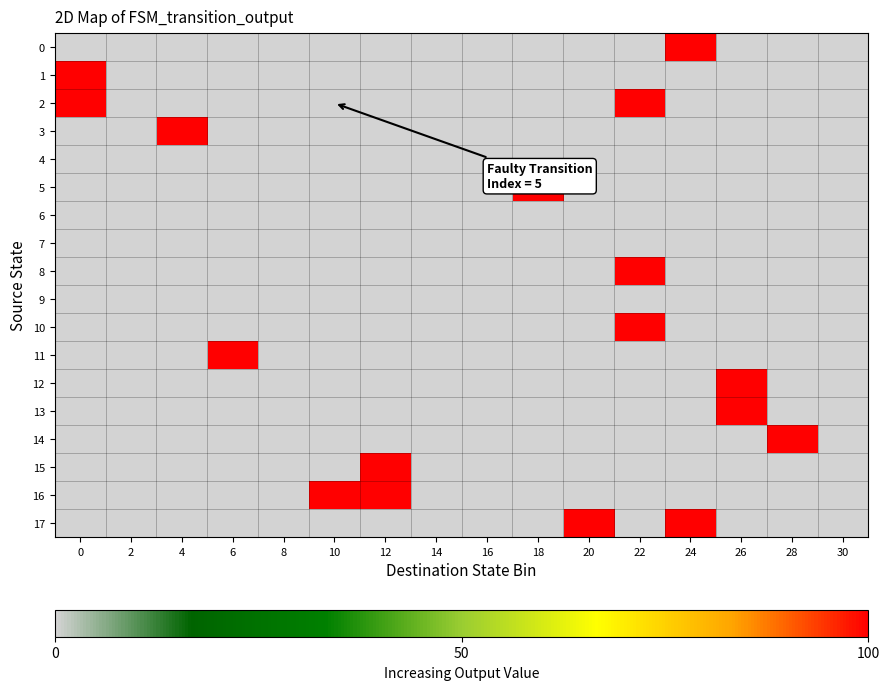

Reading right to left, extract all data points from this chart.

0: 30=0	28=0	26=0	24=100	22=0	20=0	18=0	16=0	14=0	12=0	10=0	8=0	6=0	4=0	2=0	0=0
1: 30=0	28=0	26=0	24=0	22=0	20=0	18=0	16=0	14=0	12=0	10=0	8=0	6=0	4=0	2=0	0=100
2: 30=0	28=0	26=0	24=0	22=100	20=0	18=0	16=0	14=0	12=0	10=0	8=0	6=0	4=0	2=0	0=100
3: 30=0	28=0	26=0	24=0	22=0	20=0	18=0	16=0	14=0	12=0	10=0	8=0	6=0	4=100	2=0	0=0
4: 30=0	28=0	26=0	24=0	22=0	20=0	18=0	16=0	14=0	12=0	10=0	8=0	6=0	4=0	2=0	0=0
5: 30=0	28=0	26=0	24=0	22=0	20=0	18=100	16=0	14=0	12=0	10=0	8=0	6=0	4=0	2=0	0=0
6: 30=0	28=0	26=0	24=0	22=0	20=0	18=0	16=0	14=0	12=0	10=0	8=0	6=0	4=0	2=0	0=0
7: 30=0	28=0	26=0	24=0	22=0	20=0	18=0	16=0	14=0	12=0	10=0	8=0	6=0	4=0	2=0	0=0
8: 30=0	28=0	26=0	24=0	22=100	20=0	18=0	16=0	14=0	12=0	10=0	8=0	6=0	4=0	2=0	0=0
9: 30=0	28=0	26=0	24=0	22=0	20=0	18=0	16=0	14=0	12=0	10=0	8=0	6=0	4=0	2=0	0=0
10: 30=0	28=0	26=0	24=0	22=100	20=0	18=0	16=0	14=0	12=0	10=0	8=0	6=0	4=0	2=0	0=0
11: 30=0	28=0	26=0	24=0	22=0	20=0	18=0	16=0	14=0	12=0	10=0	8=0	6=100	4=0	2=0	0=0
12: 30=0	28=0	26=100	24=0	22=0	20=0	18=0	16=0	14=0	12=0	10=0	8=0	6=0	4=0	2=0	0=0
13: 30=0	28=0	26=100	24=0	22=0	20=0	18=0	16=0	14=0	12=0	10=0	8=0	6=0	4=0	2=0	0=0
14: 30=0	28=100	26=0	24=0	22=0	20=0	18=0	16=0	14=0	12=0	10=0	8=0	6=0	4=0	2=0	0=0
15: 30=0	28=0	26=0	24=0	22=0	20=0	18=0	16=0	14=0	12=100	10=0	8=0	6=0	4=0	2=0	0=0
16: 30=0	28=0	26=0	24=0	22=0	20=0	18=0	16=0	14=0	12=100	10=100	8=0	6=0	4=0	2=0	0=0
17: 30=0	28=0	26=0	24=100	22=0	20=100	18=0	16=0	14=0	12=0	10=0	8=0	6=0	4=0	2=0	0=0